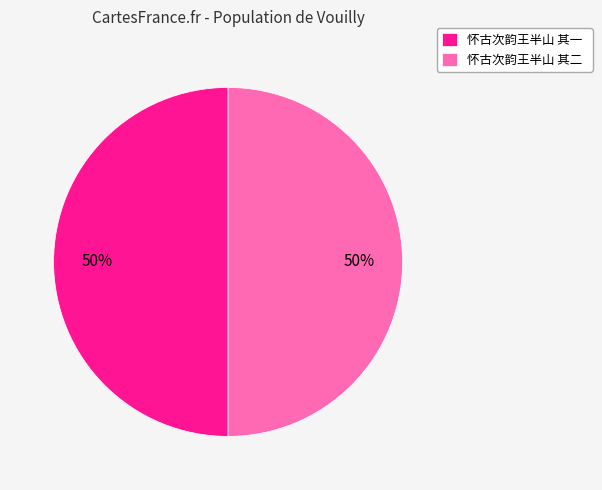

How many slices are in this pie chart?

2